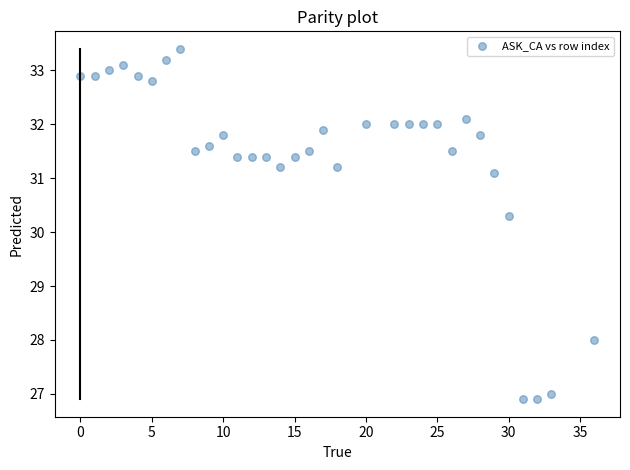

What is the range of Y values (max minus min)?

6.5